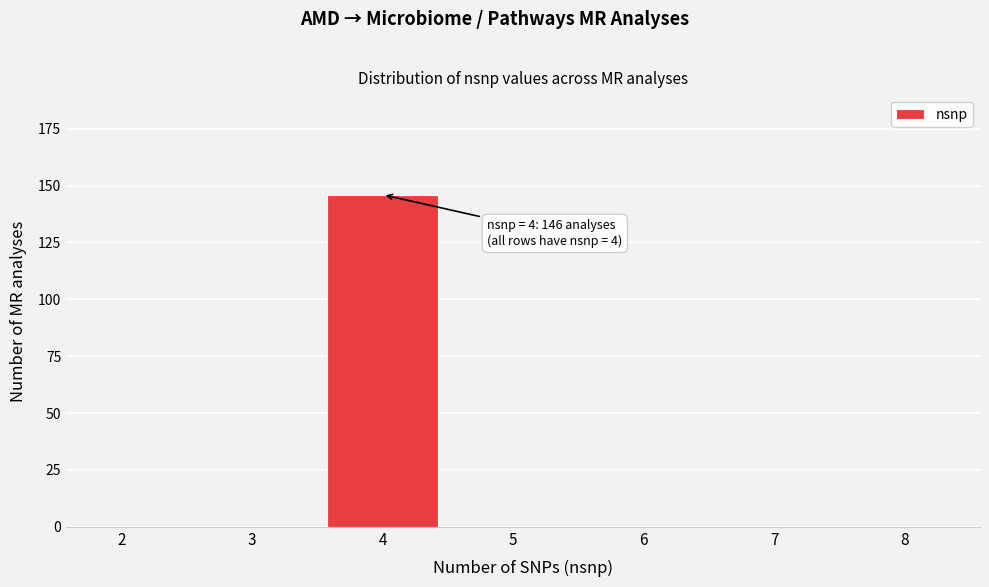

Reading left to right, what are all the values shown in this chart?

2=0	3=0	4=146	5=0	6=0	7=0	8=0